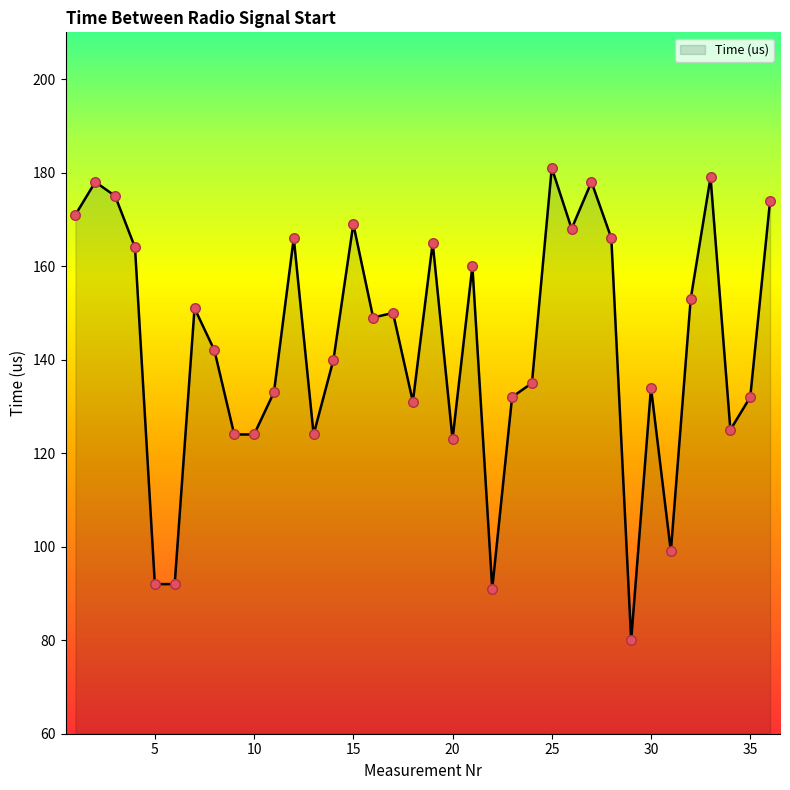

What is the maximum value shown in the chart?

181